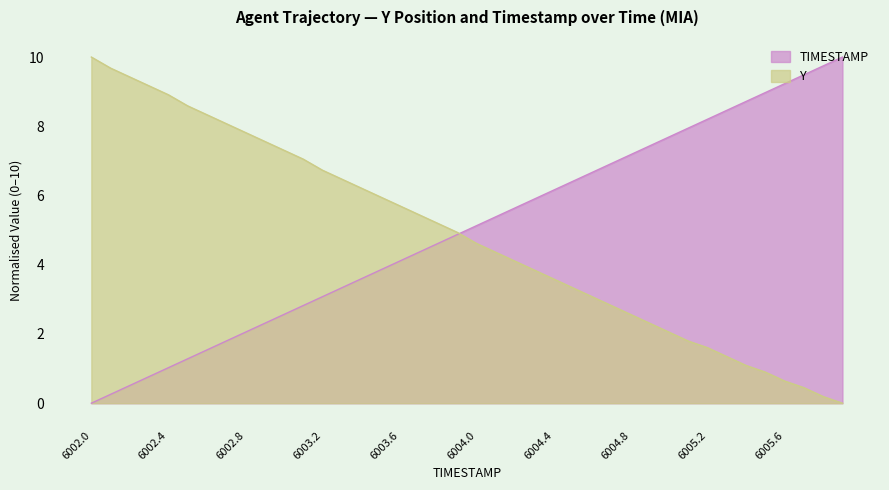

How many intersections are there between TIMESTAMP and Y?

1